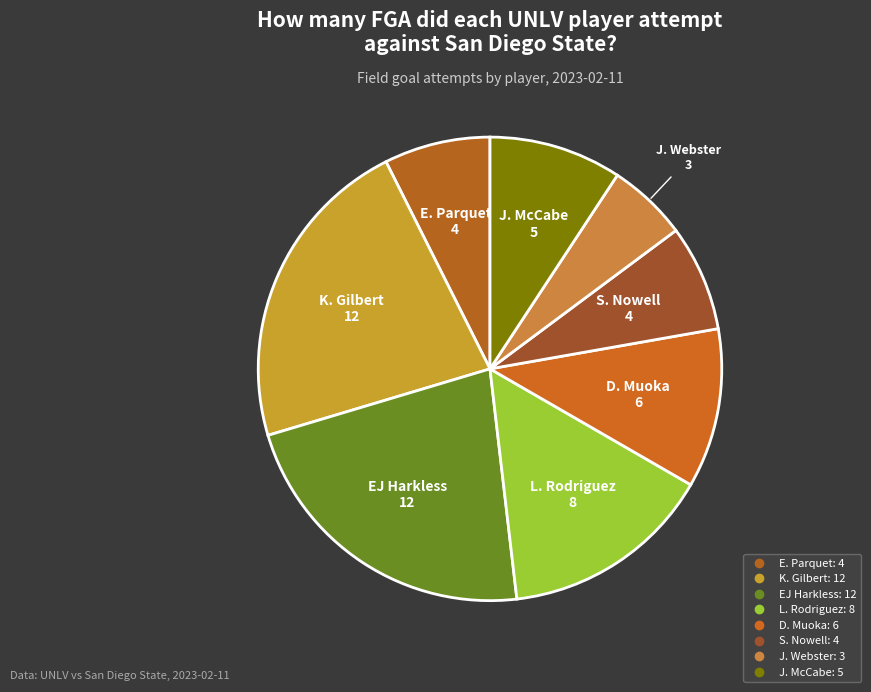

How many slices are in this pie chart?

8